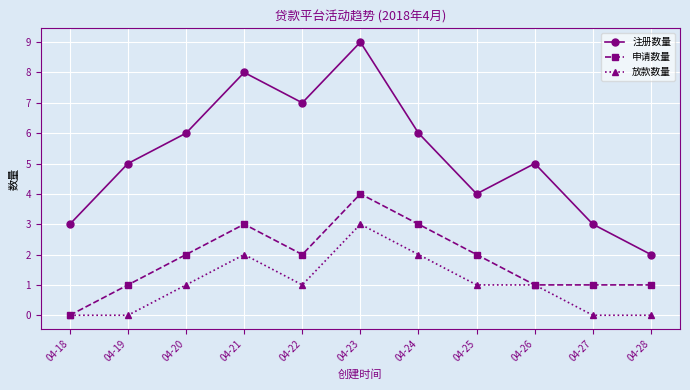

How many interior local peaks does the 注册数量 series have?

3